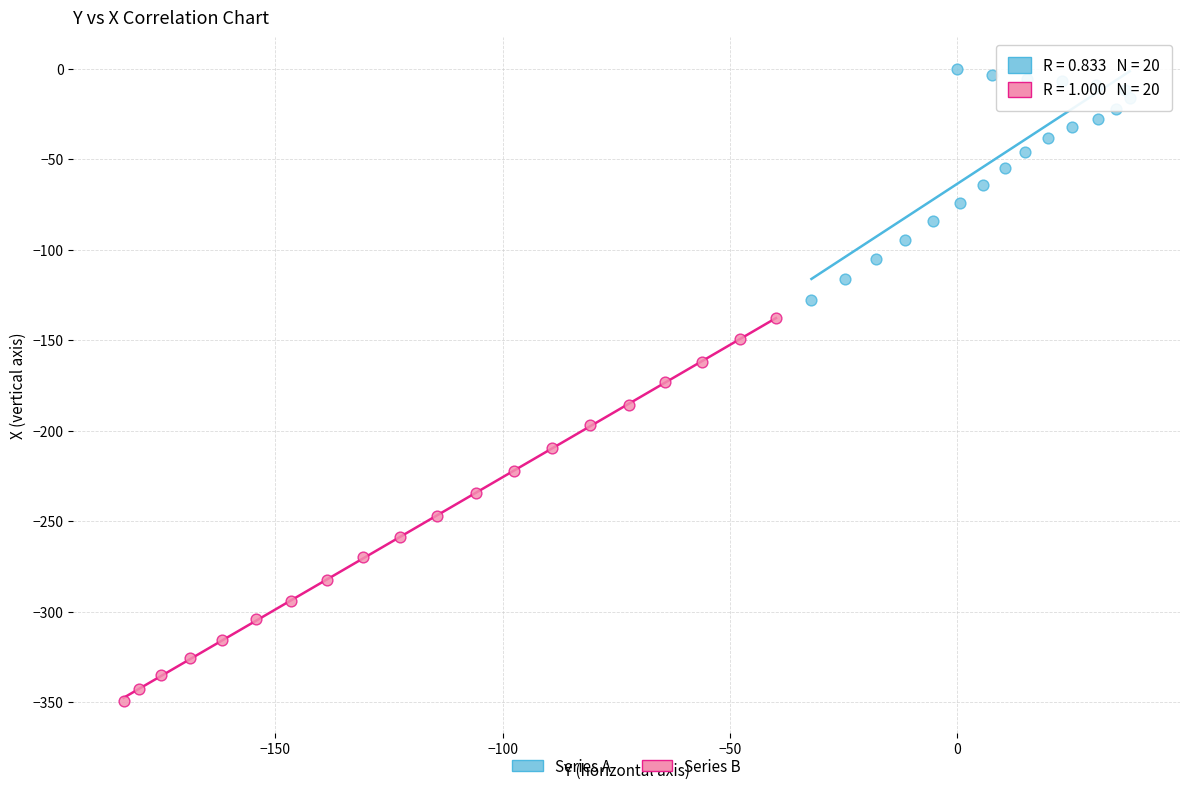

Which series has the largest Y range (max minus min)?

Series B